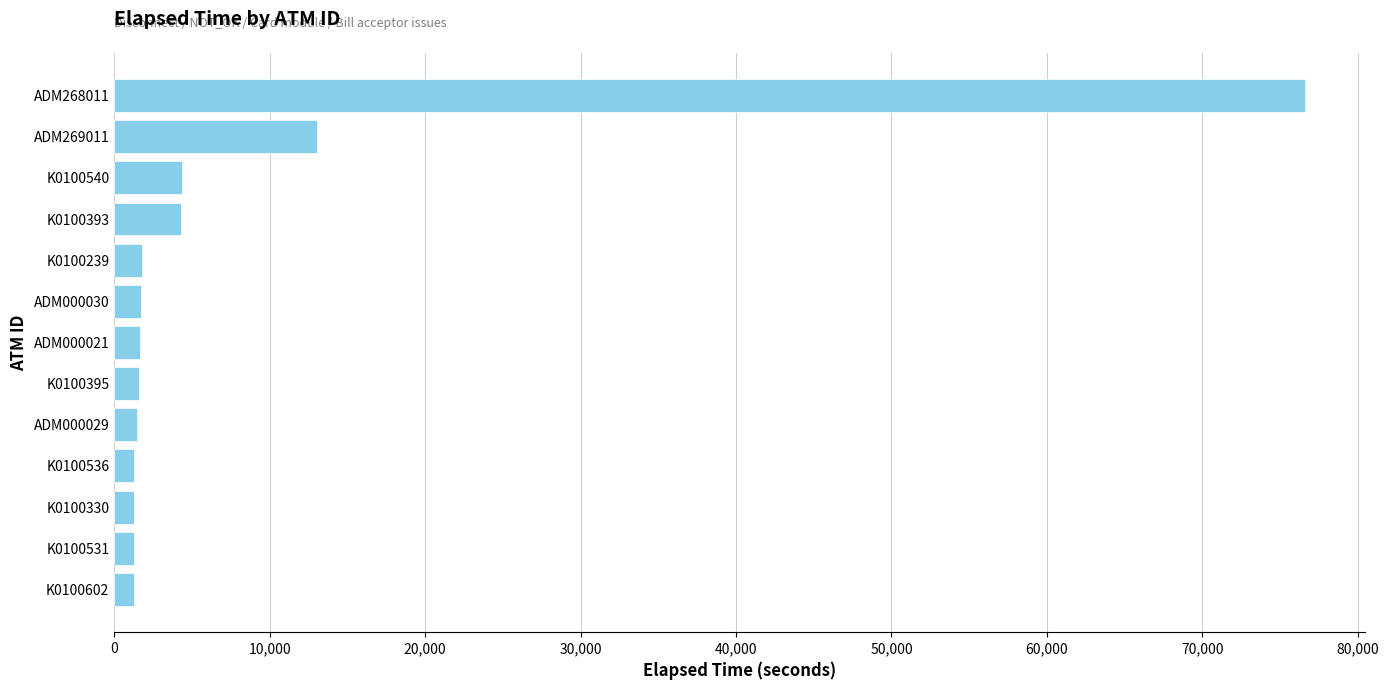

Count the number of categories in the chart.

13